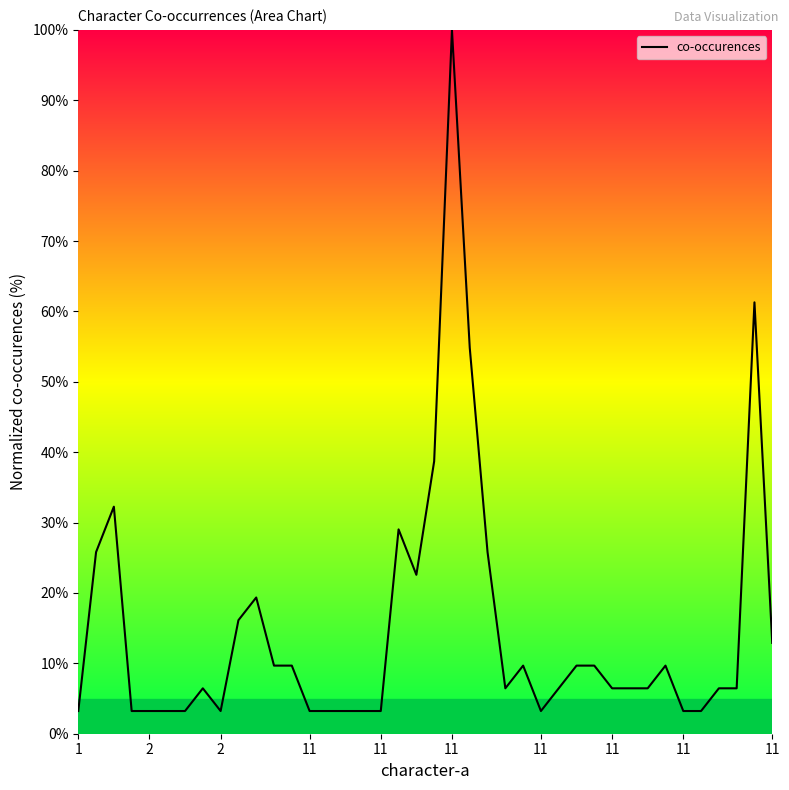

Reading left to right, extract all data points from this chart.

3.2	25.8	32.3	3.2	3.2	3.2	3.2	6.5	3.2	16.1	19.4	9.7	9.7	3.2	3.2	3.2	3.2	3.2	29.0	22.6	38.7	100.0	54.8	25.8	6.5	9.7	3.2	6.5	9.7	9.7	6.5	6.5	6.5	9.7	3.2	3.2	6.5	6.5	61.3	12.9